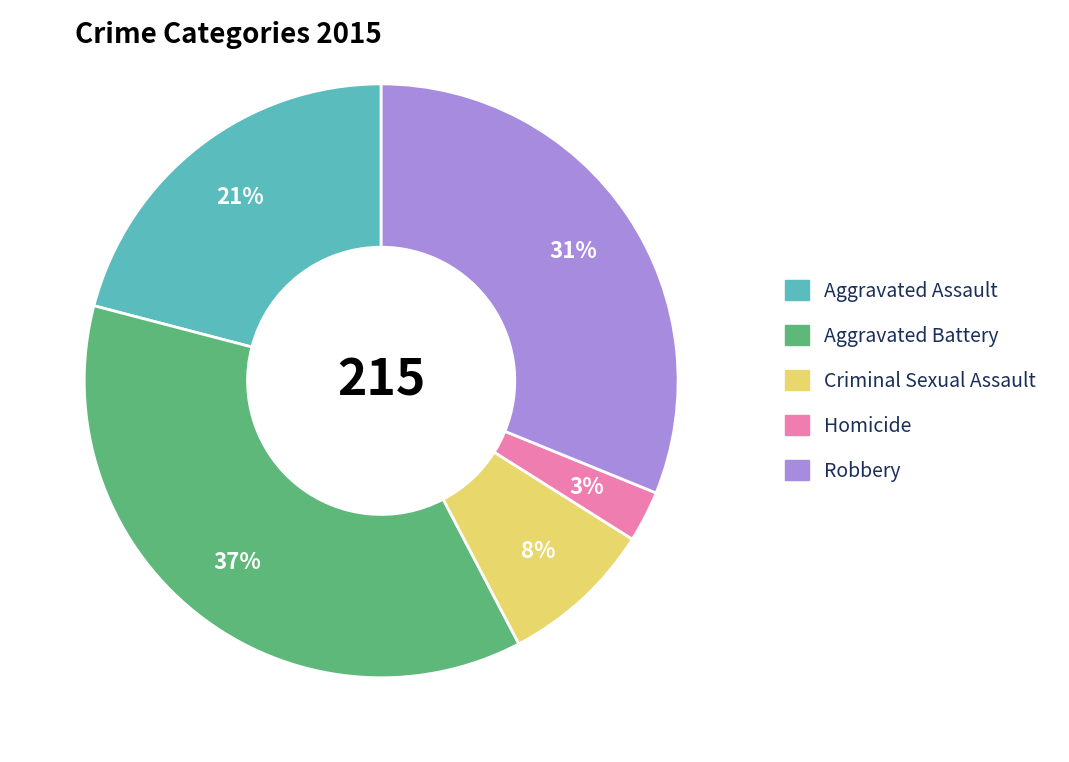

Does Homicide represent more than half of the total?

No